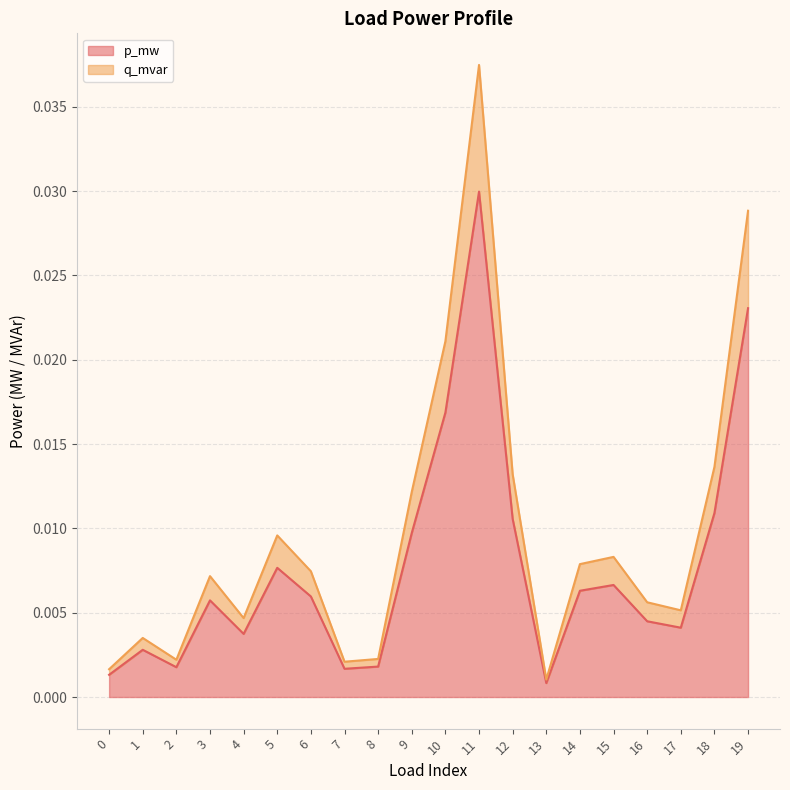

What is the sum of all p_mw values?

0.2